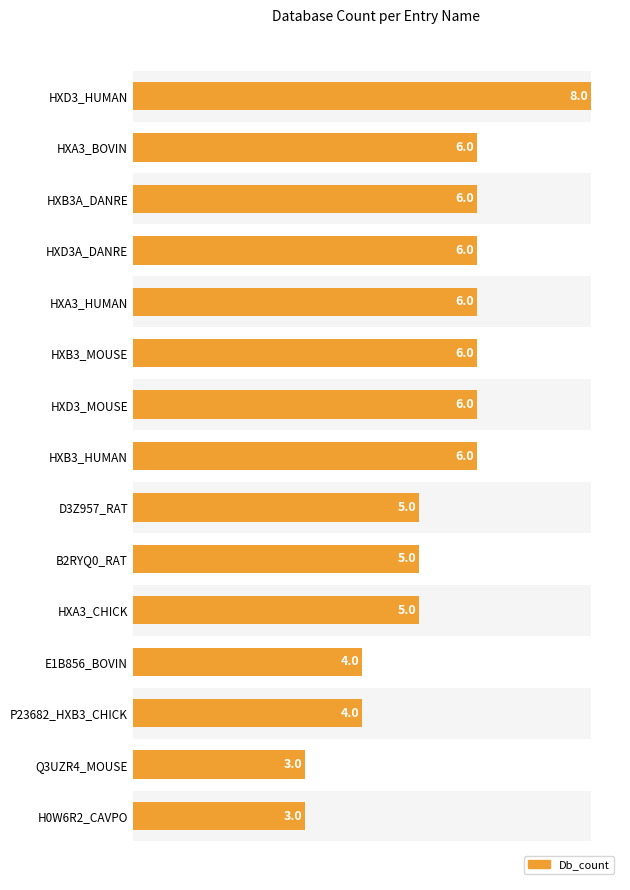

True or false: the data shows 7 at D3Z957_RAT.

False